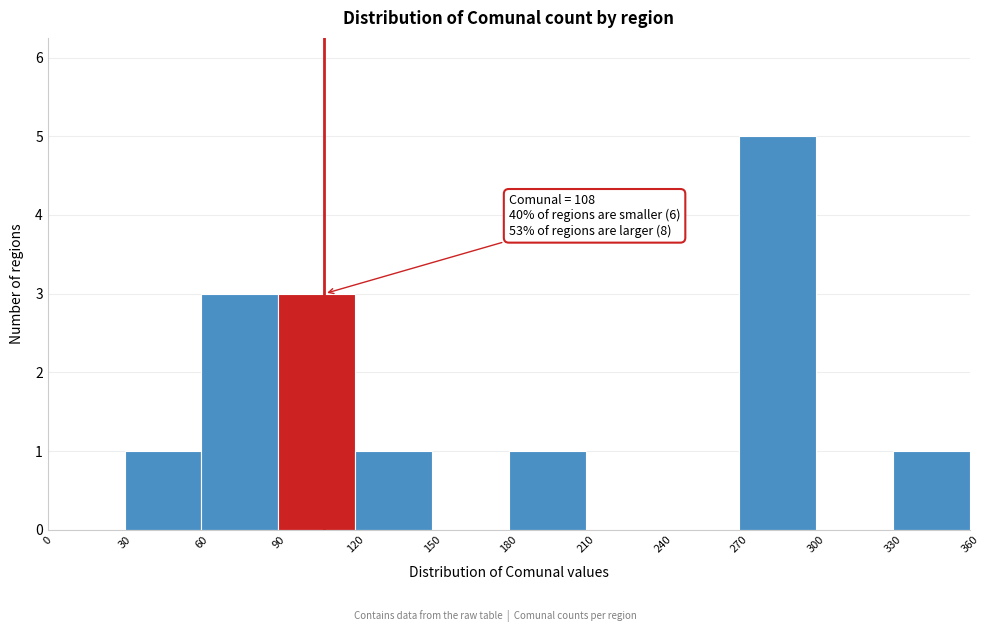

Over which range of the x-axis is the bar tallest?

270 to 300